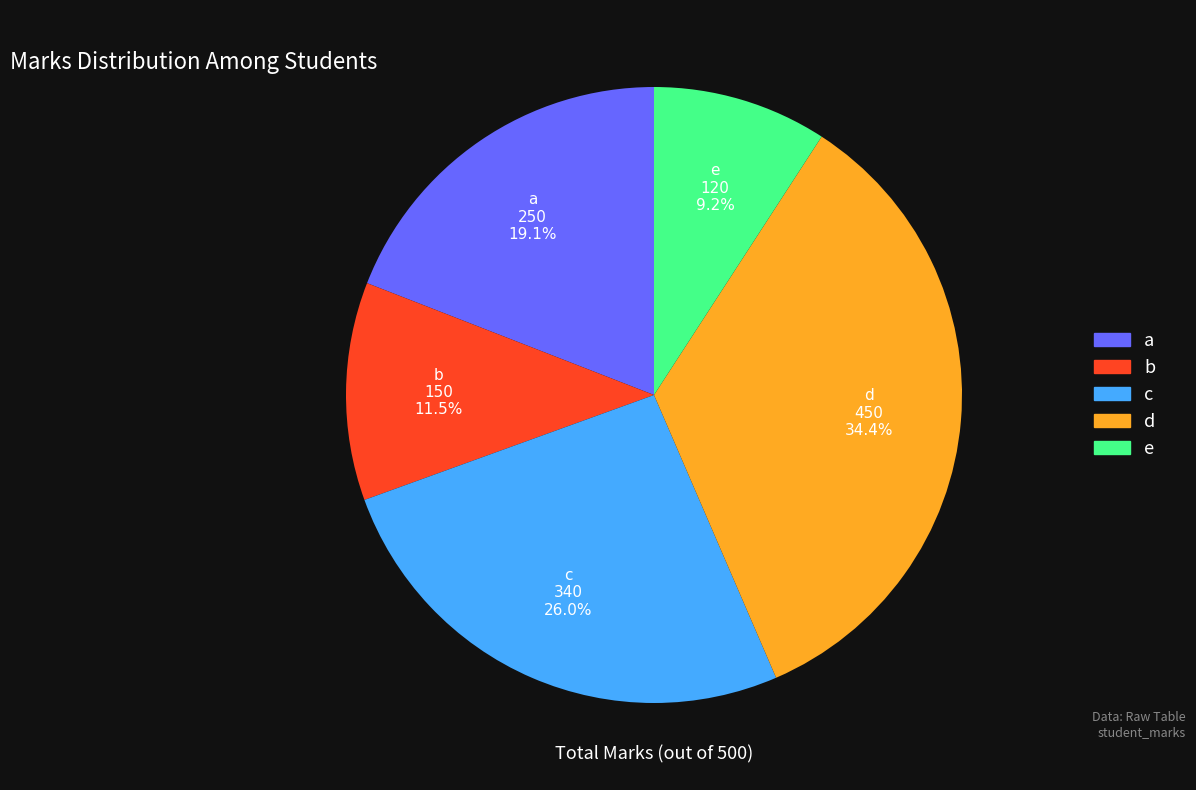

Between b and a, which is larger?

a